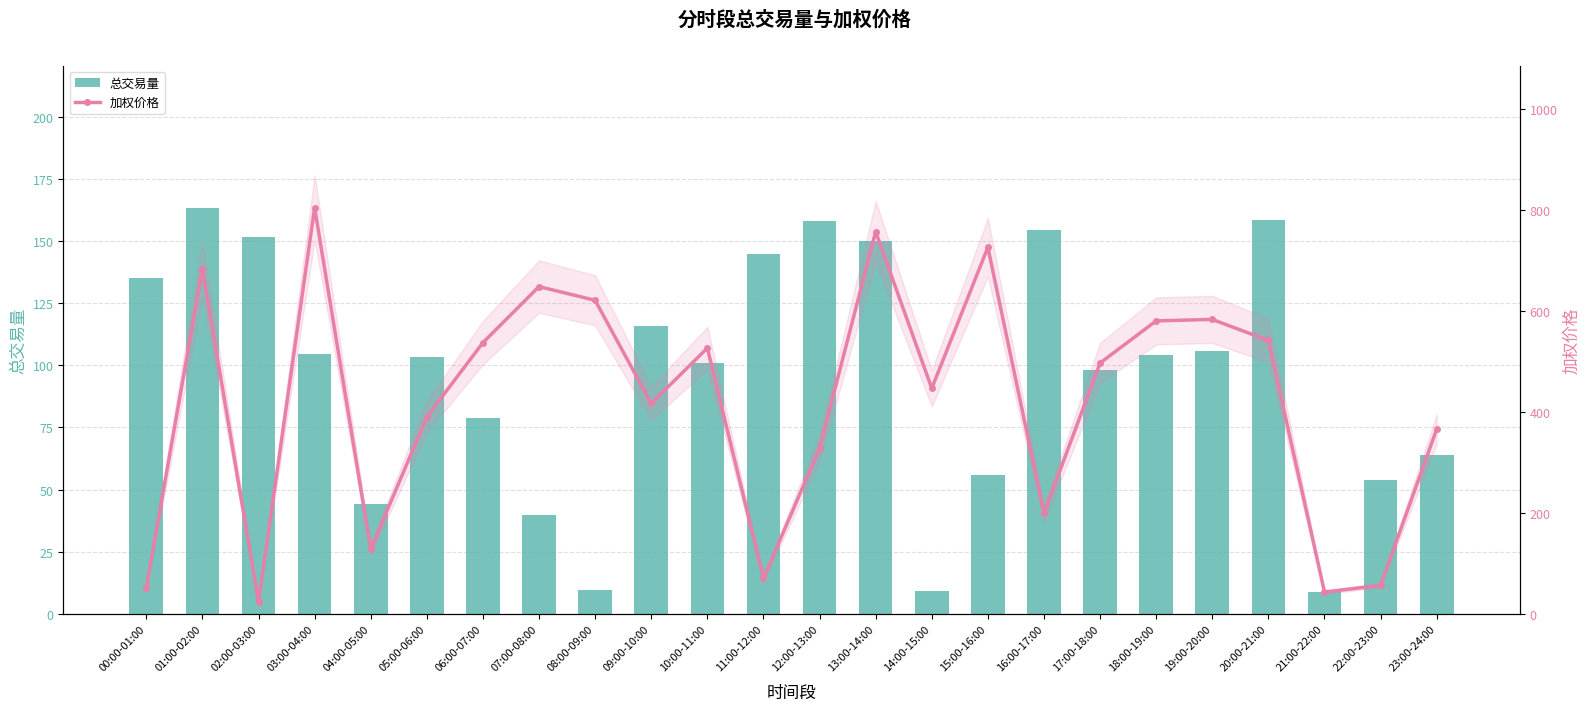

Which series has the largest total across all categories?

加权价格